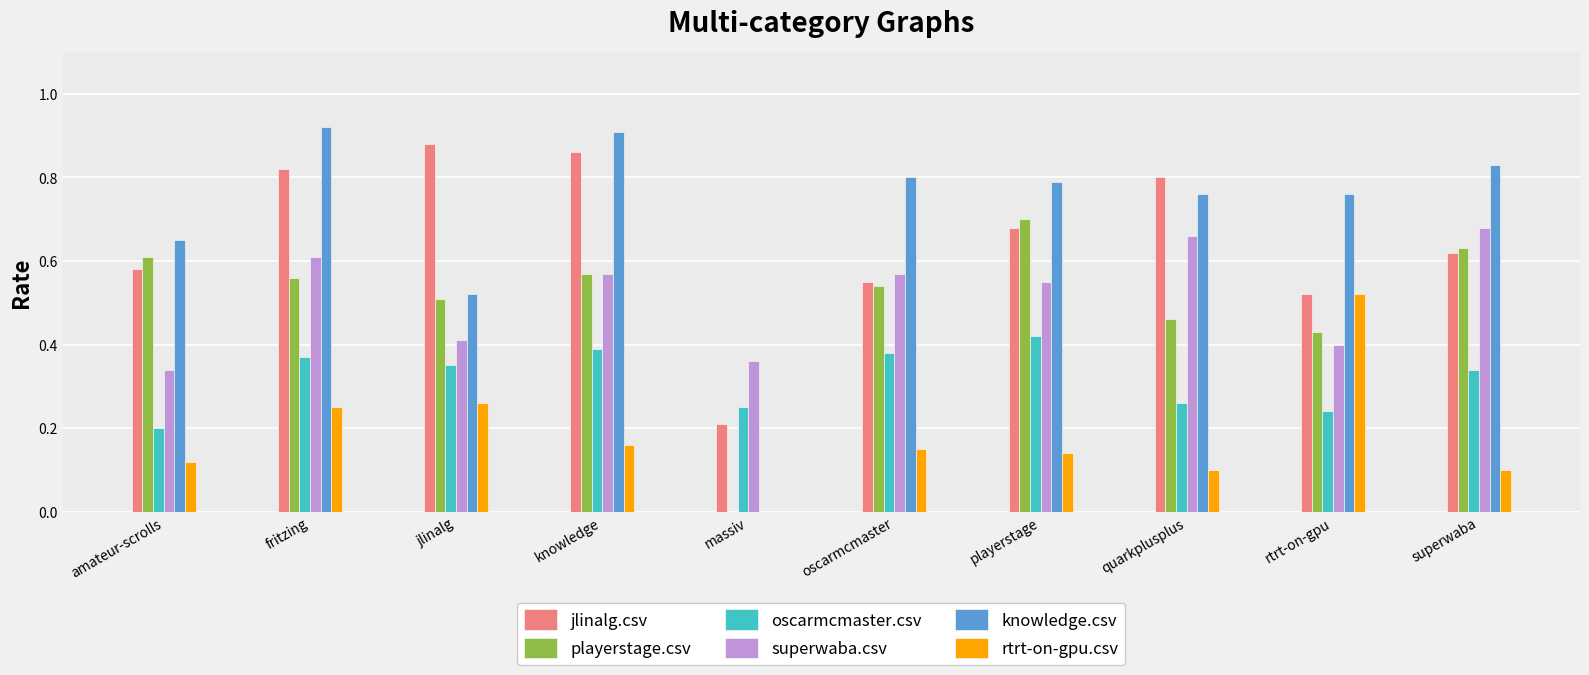

Which series has the largest range (max minus min)?

knowledge.csv